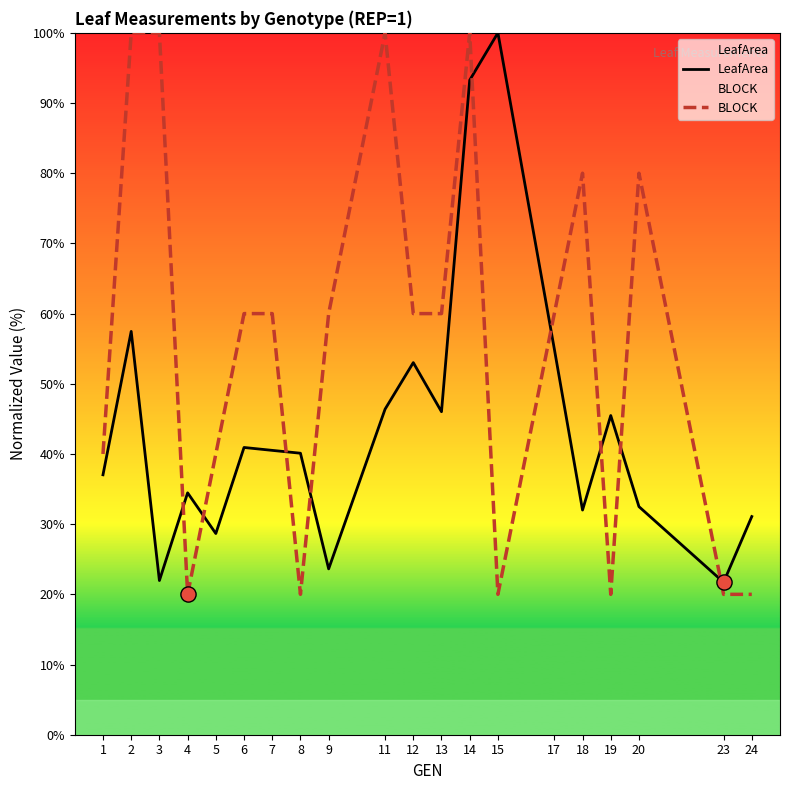

Which series contains the highest Y value?

LeafArea